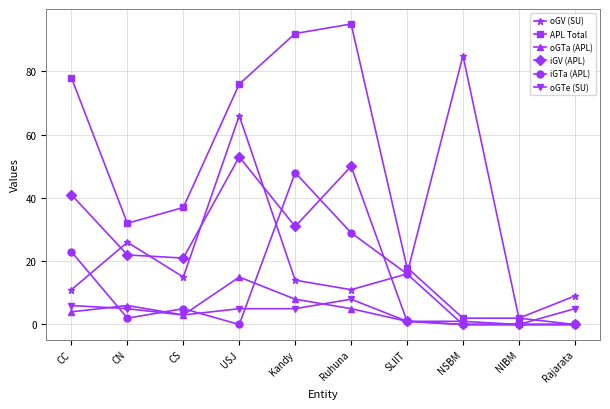

True or false: oGTe (SU) has a value of 9 at Rajarata.

False